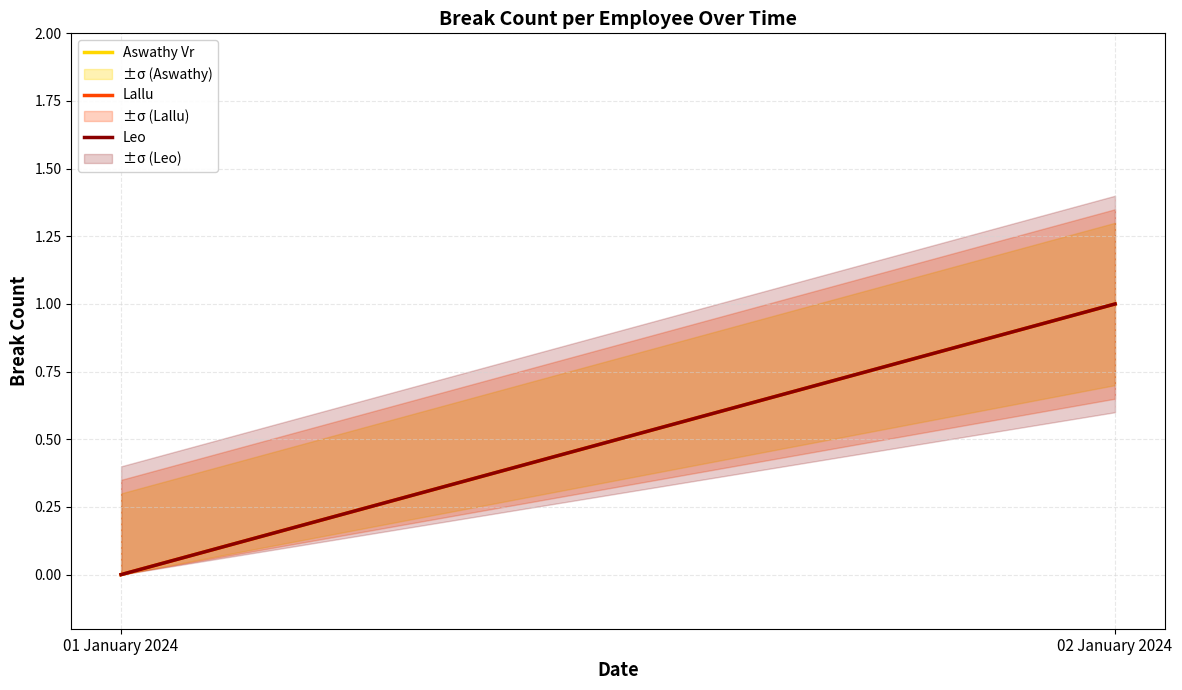

What is the label of the 1st point from the right?

02 January 2024